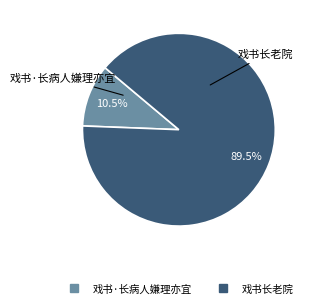

To the nearest percent, what is the difference between the largest and smallest slice percentages?

79%